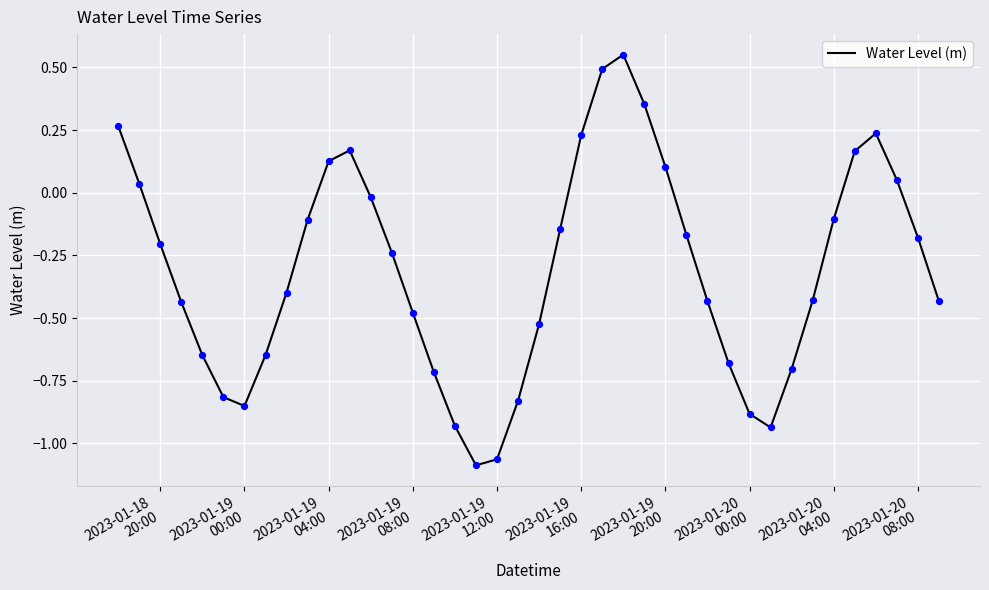

What is the difference between the maximum and minimum values?

1.6